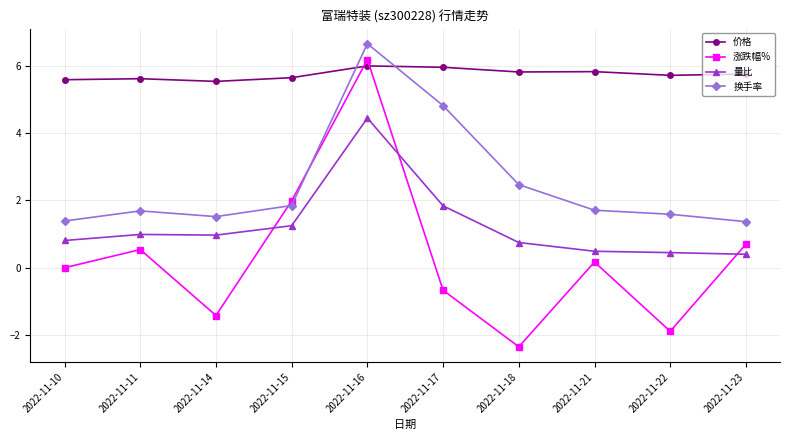

Which series has the largest total across all categories?

价格